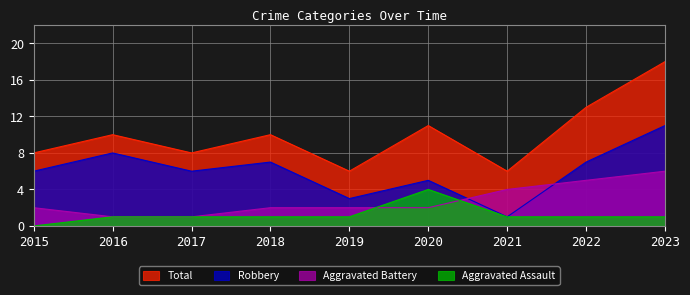

Count the Robbery values in the range 5 to 7.

5